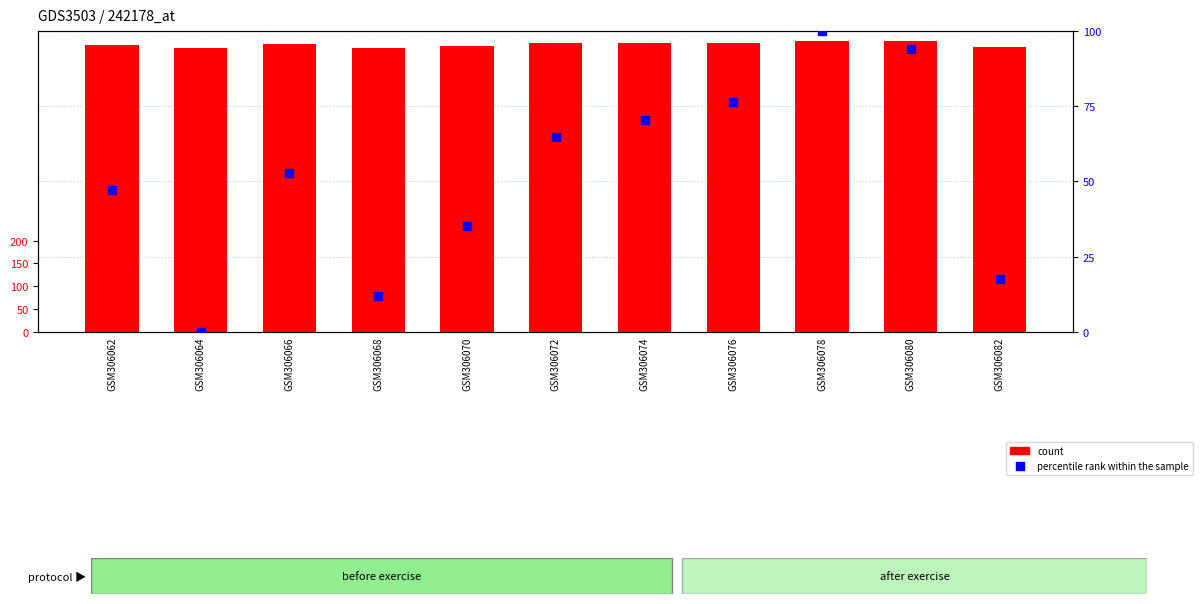

What are all the series names shown in the legend?

count, percentile rank within the sample